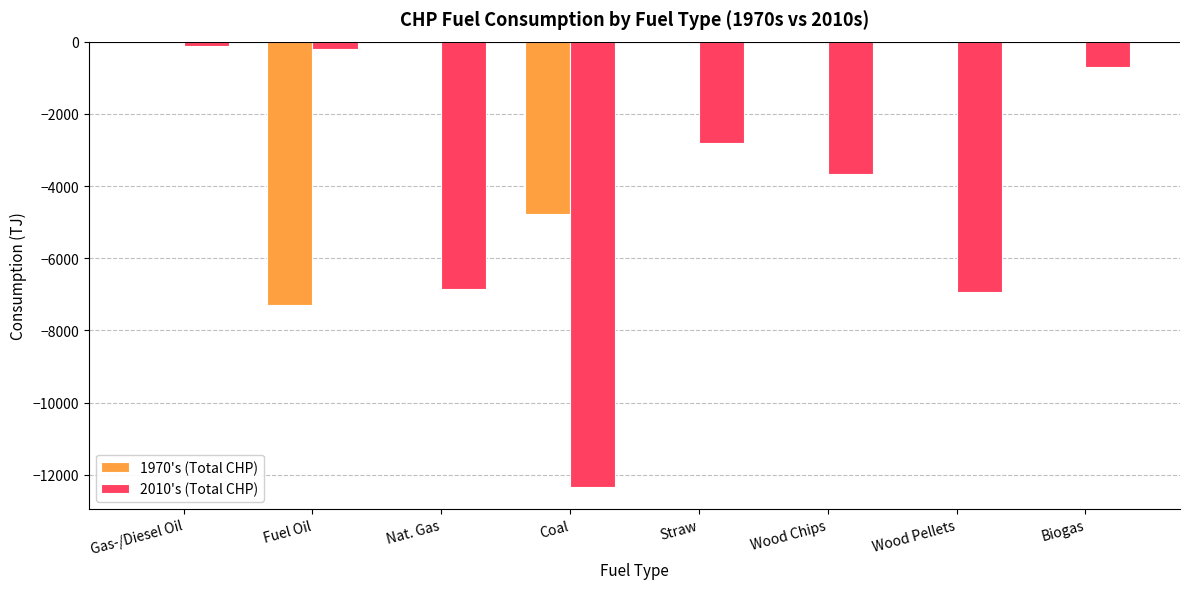

Does the chart contain stacked bars?

No